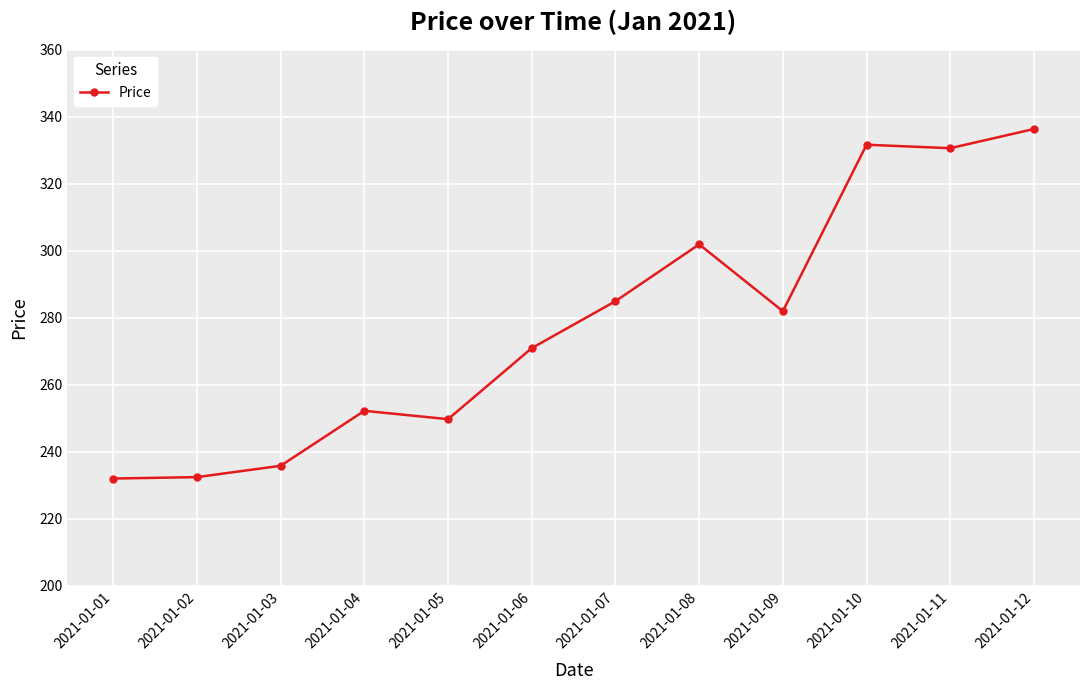

True or false: the data shows 478.3 at 2021-01-06.

False